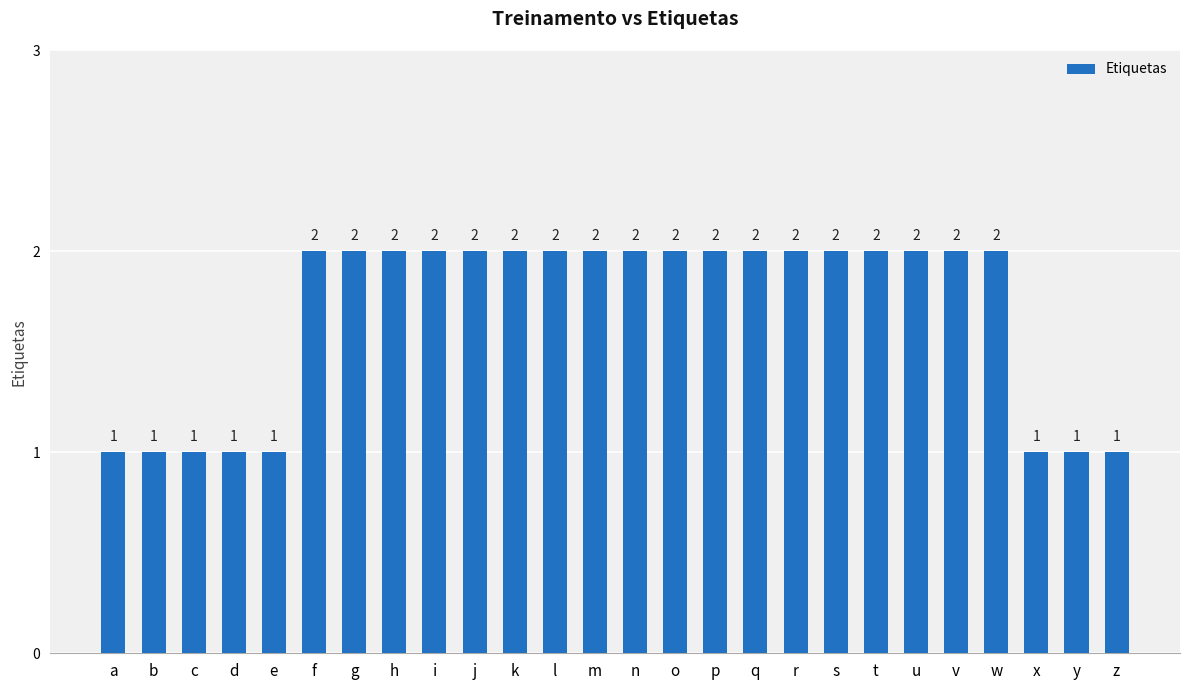

The chart shows a value of 2 at r. True or false?

True